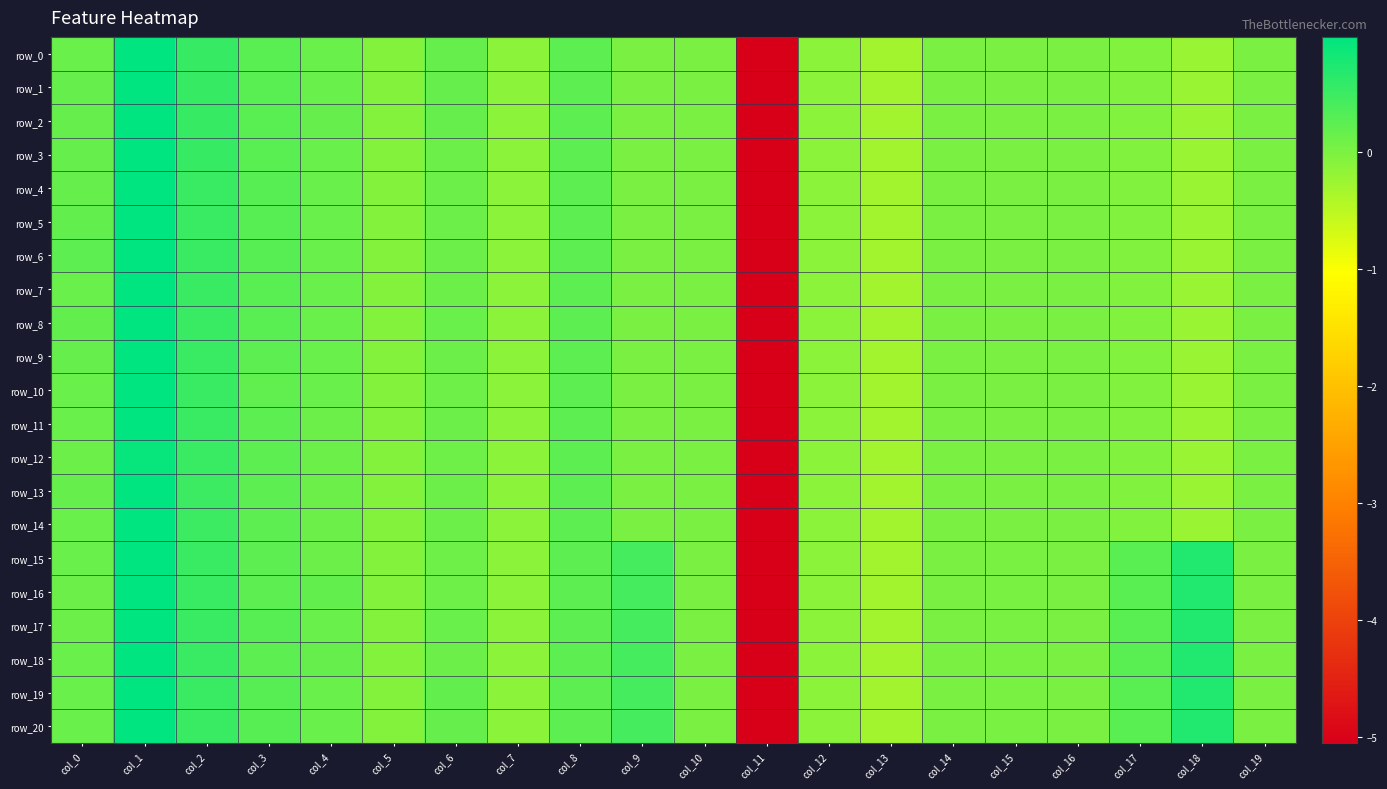

At how many categories does at least one series exceed 0?

13